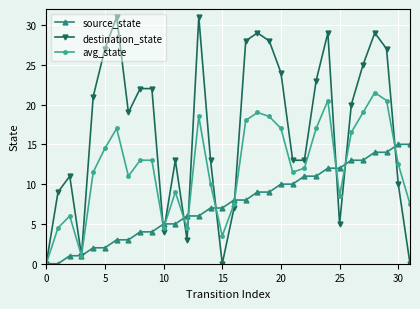

Which series has the widest spread of values?

destination_state